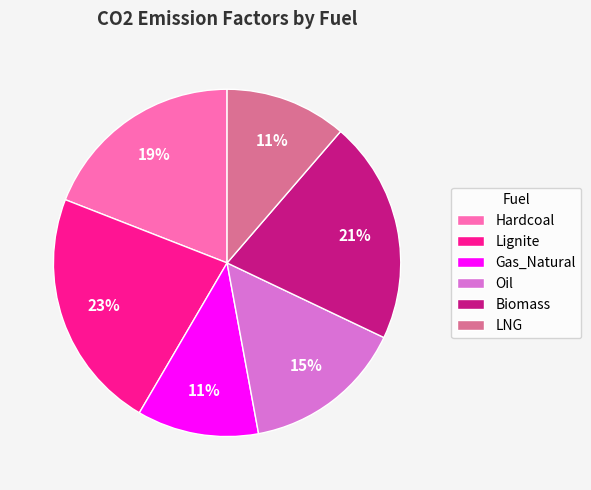

To the nearest percent, what is the average slice percentage?

17%